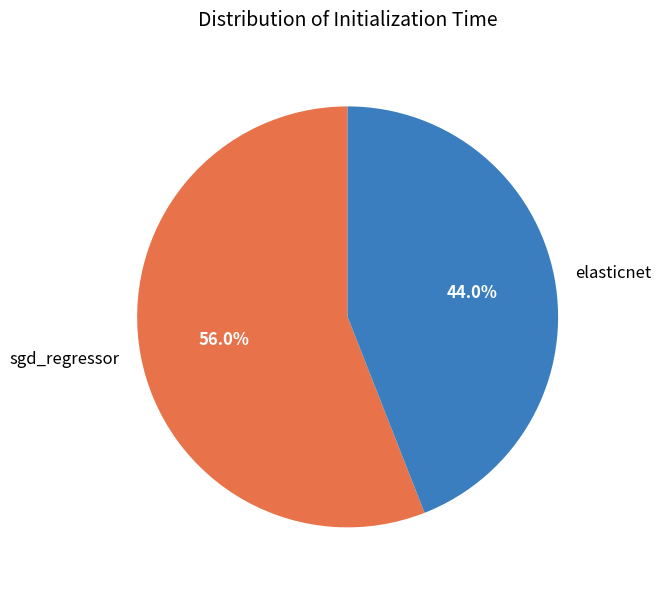

What percentage is the sgd_regressor slice, to the nearest percent?

56%